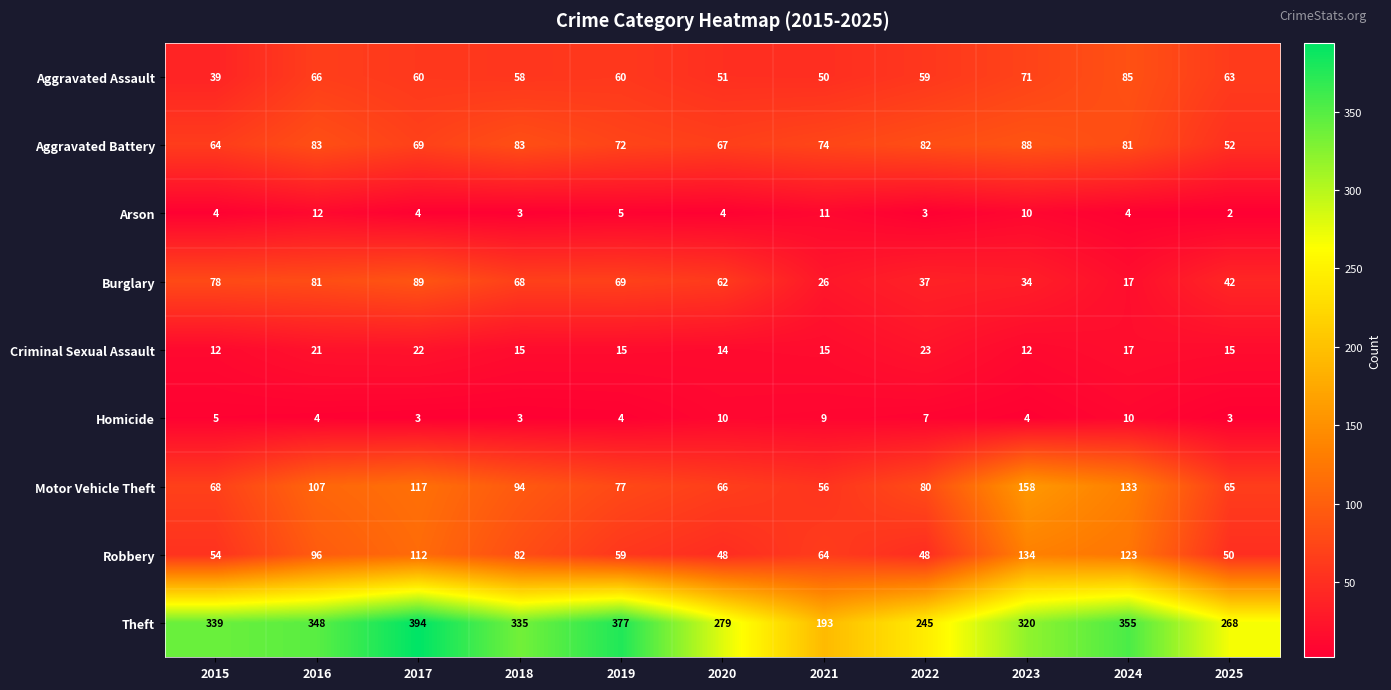

Which series has the widest spread of values?

Theft